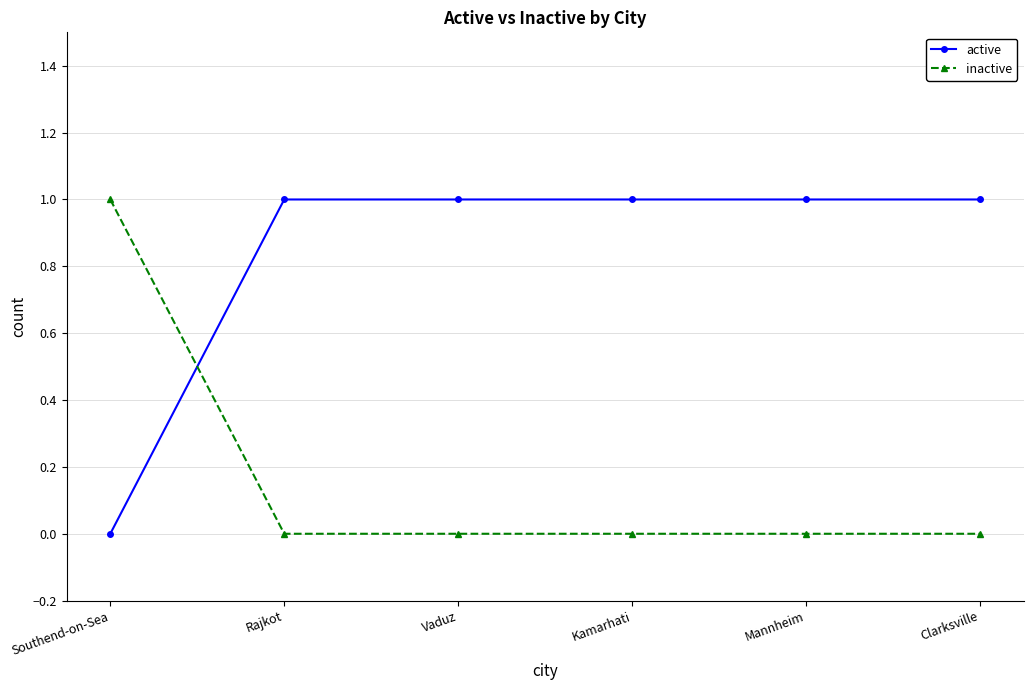

Reading left to right, transcribe all the data shown in this chart.

active: Southend-on-Sea=0	Rajkot=1	Vaduz=1	Kamarhati=1	Mannheim=1	Clarksville=1
inactive: Southend-on-Sea=1	Rajkot=0	Vaduz=0	Kamarhati=0	Mannheim=0	Clarksville=0